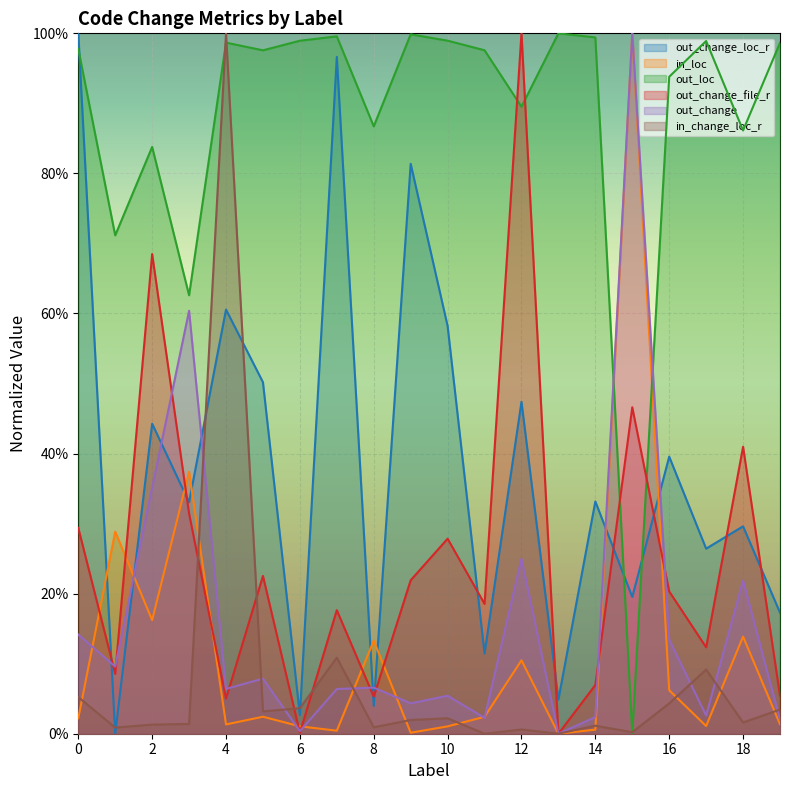

Between 18 and 10, which is larger?

10